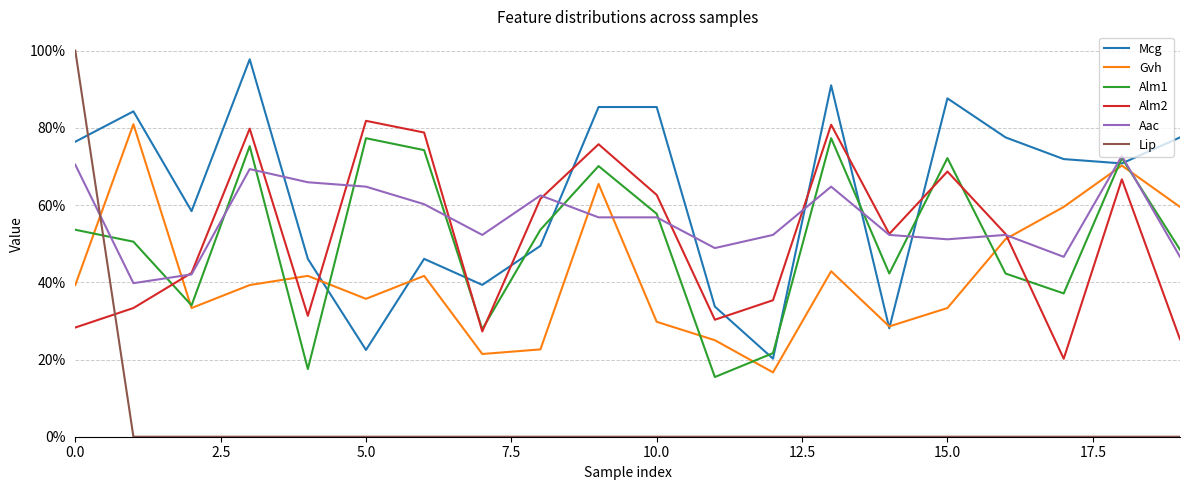

What is the average value of the Gvh series?

0.4